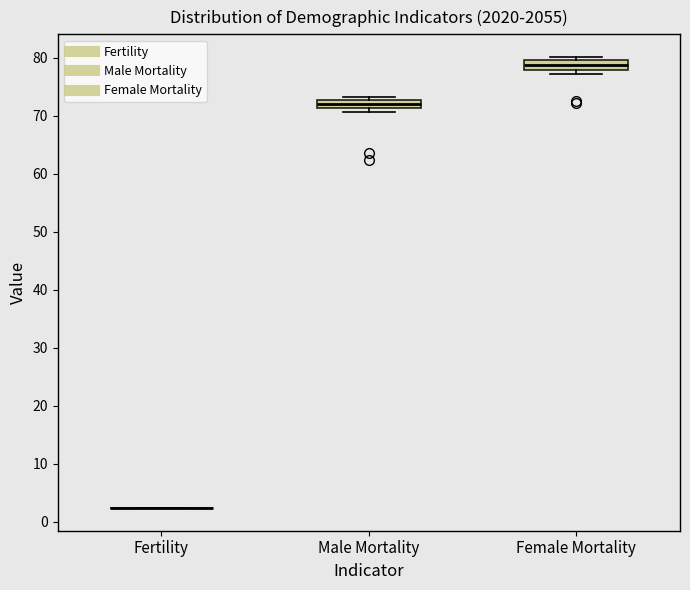

Where does the median line of the box for Female Mortality sit on the y-axis? The values are not printed on the chart, so give them approximately, as read against the axis.

79